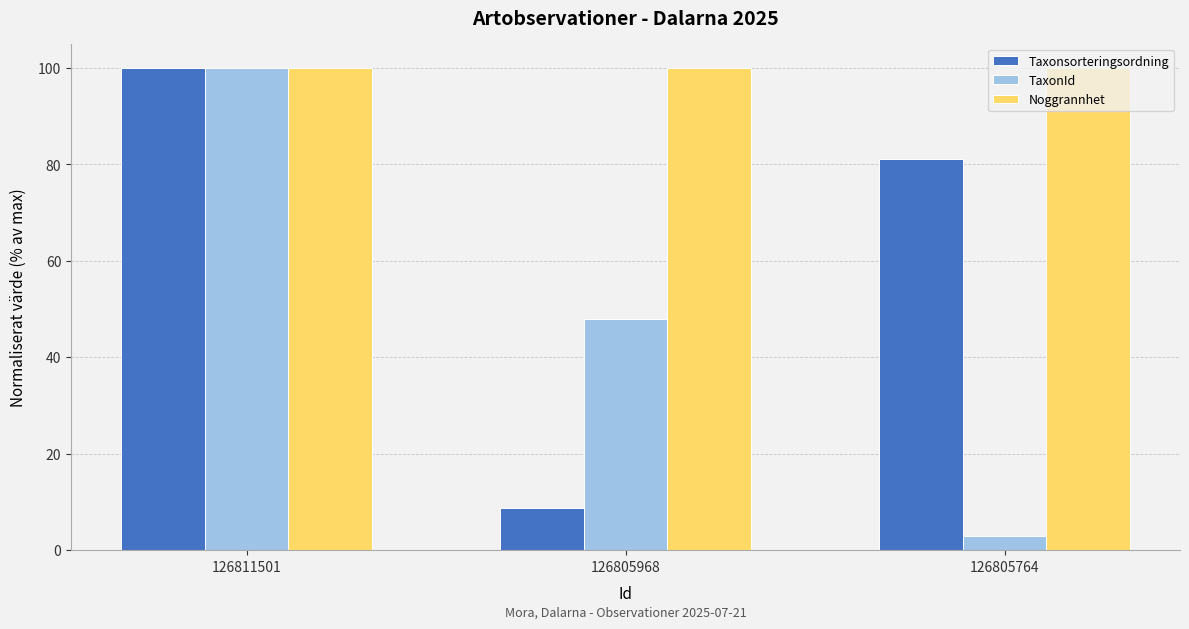

What is the difference between the highest and lowest values at 126805764?

97.1